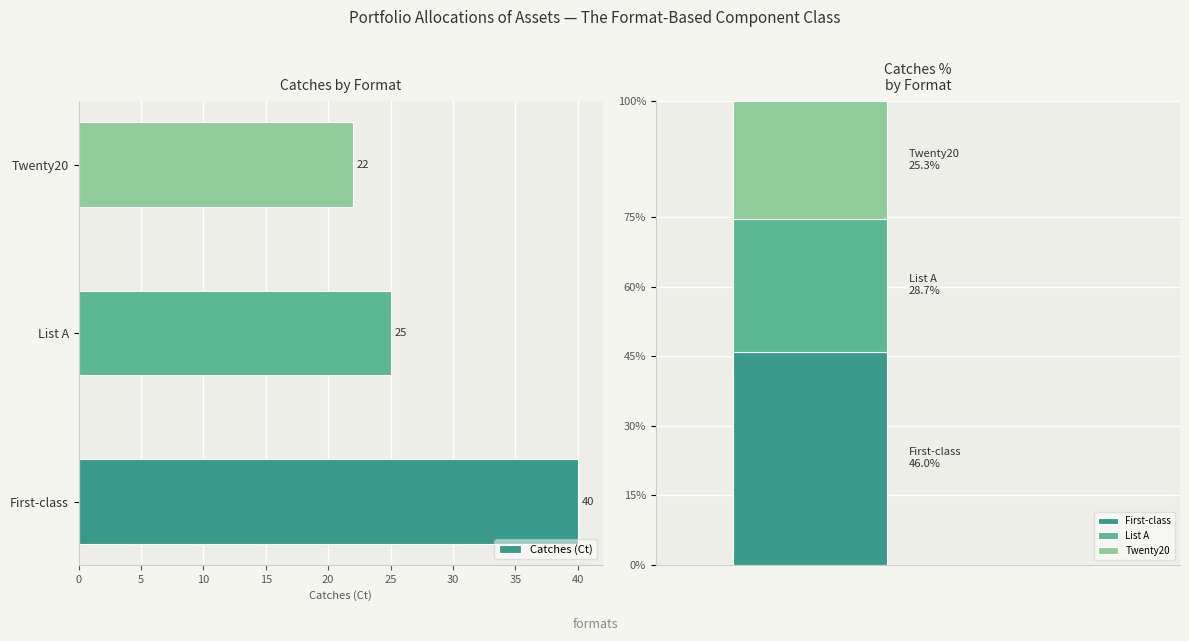

Reading left to right, transcribe all the data shown in this chart.

40	25	22